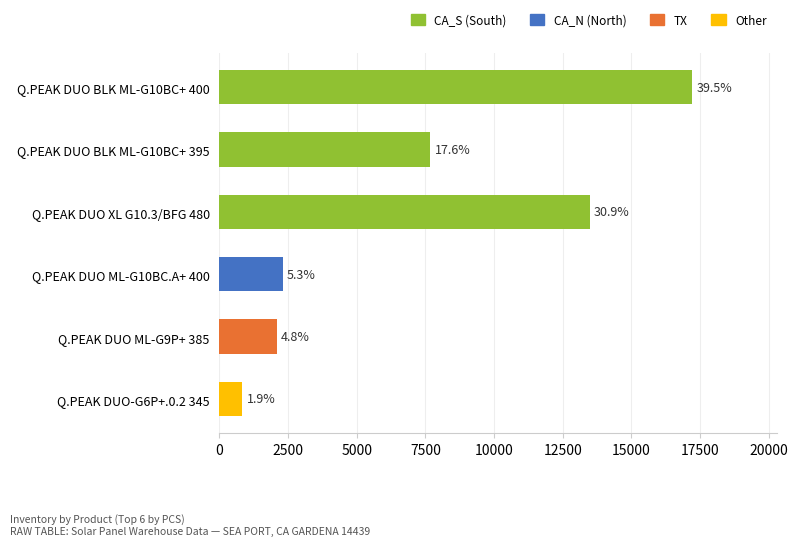

What is the smallest value displayed?

832